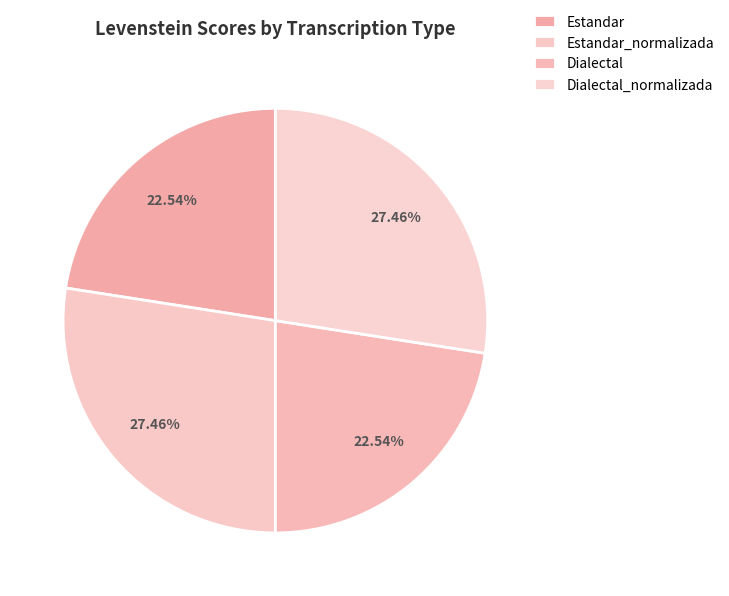

How many segments does this pie chart have?

4